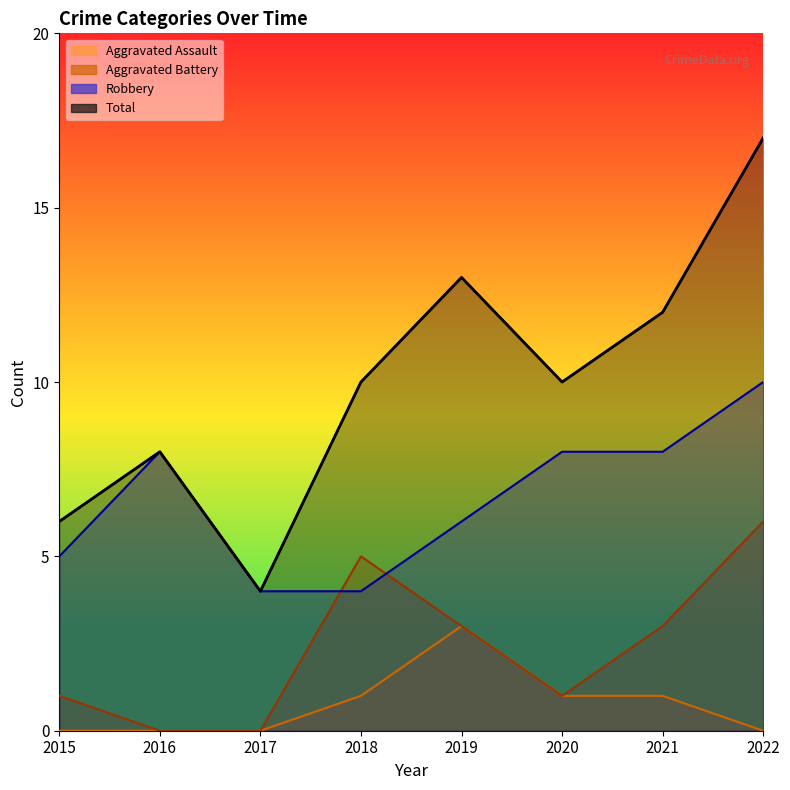

What is the greatest value displayed?

17